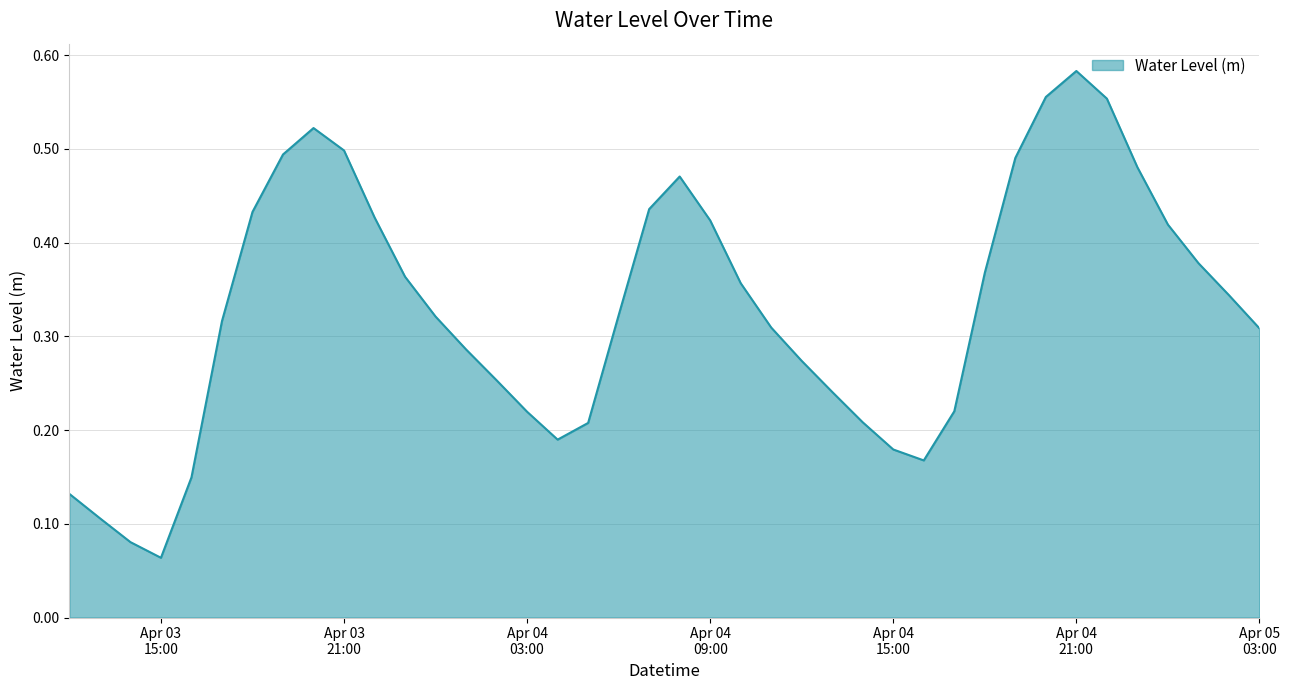

Count the number of data series in this chart.

1